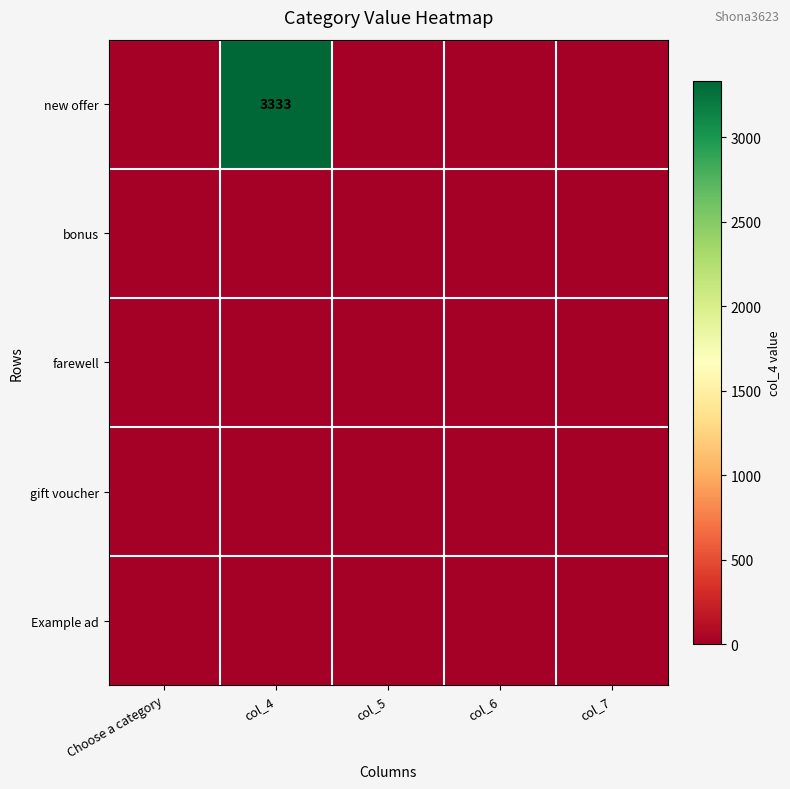

How many categories are shown in the chart?

5